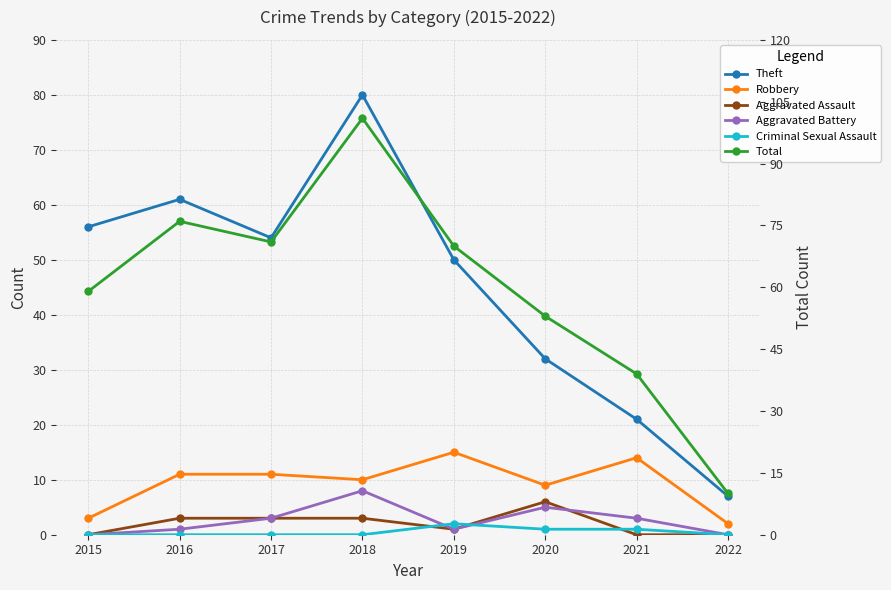

What is the difference between the maximum and minimum values in the Aggravated Assault series?

6